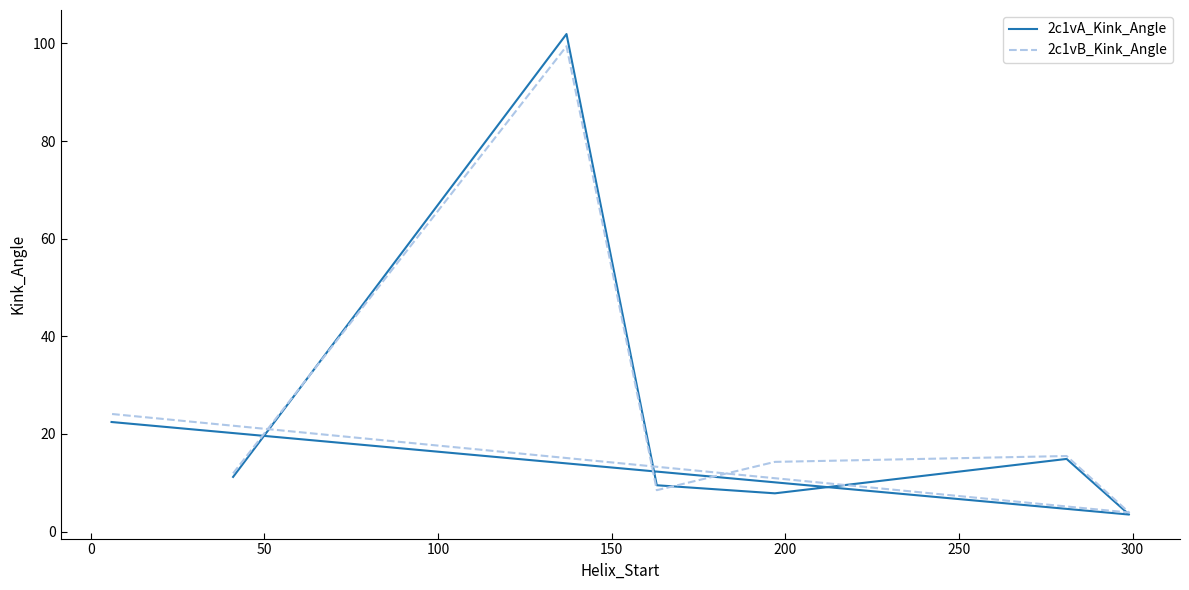

True or false: 2c1vA_Kink_Angle has more than 2 points higher than both neighbors.

False